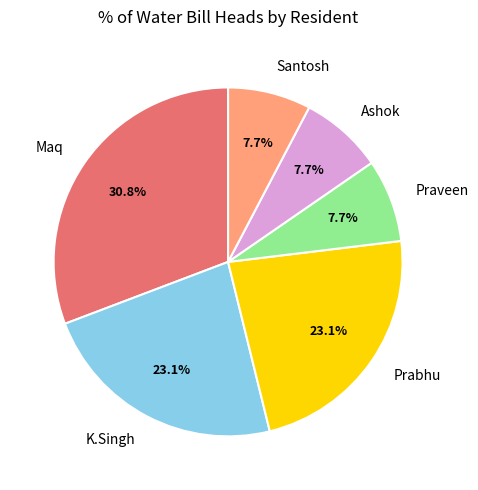

How many segments does this pie chart have?

6